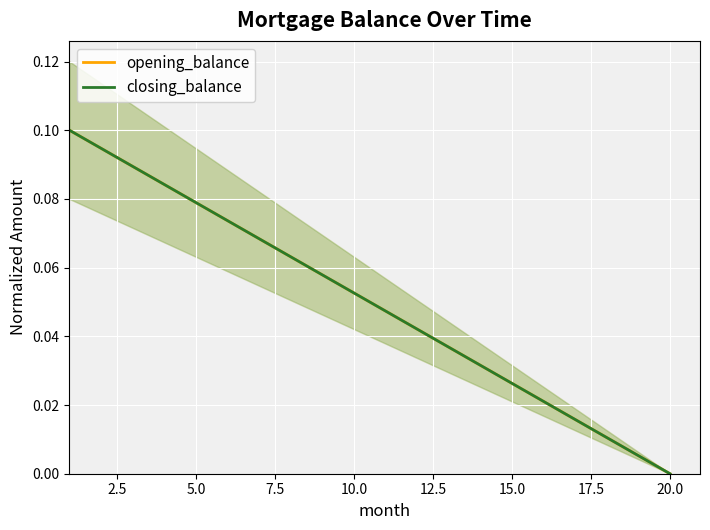

Which series has the largest range (max minus min)?

opening_balance